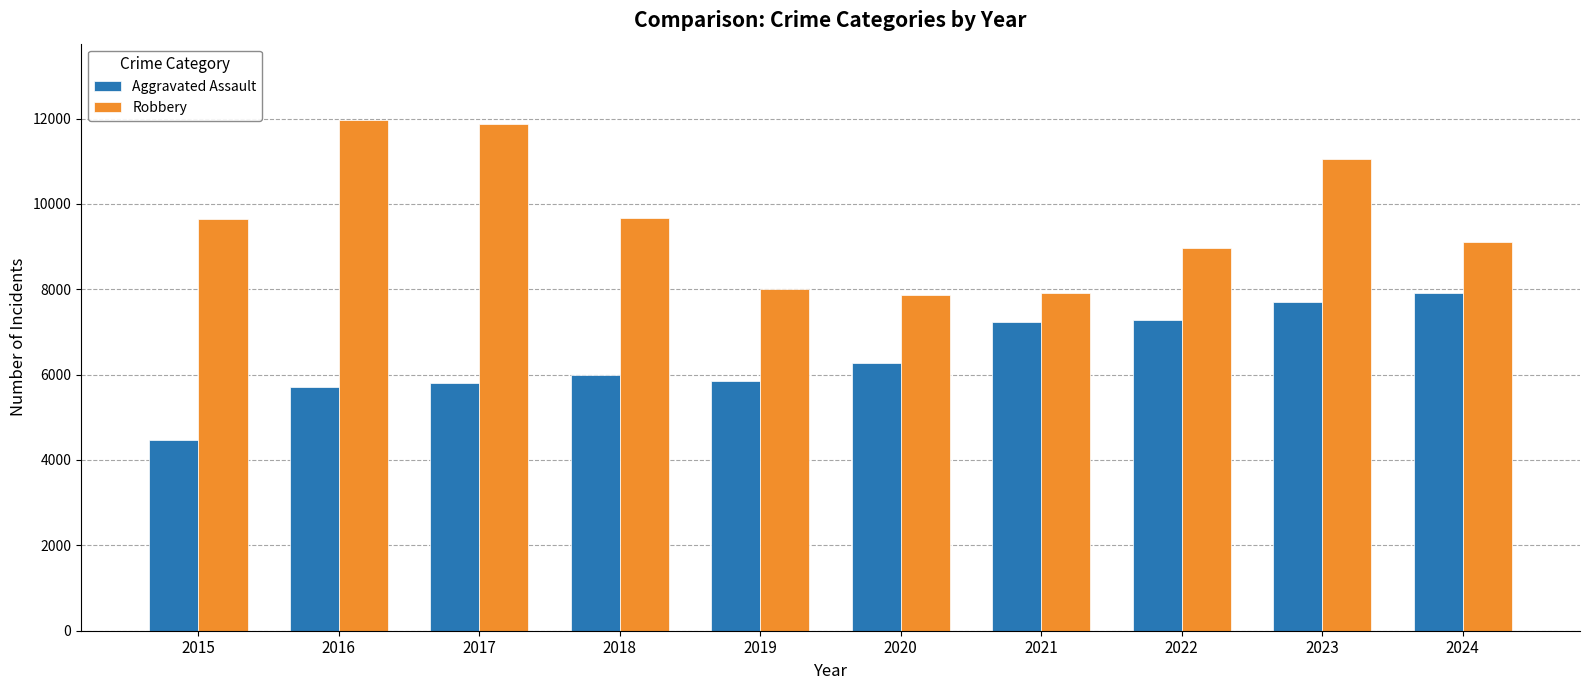

Count the number of data series in this chart.

2